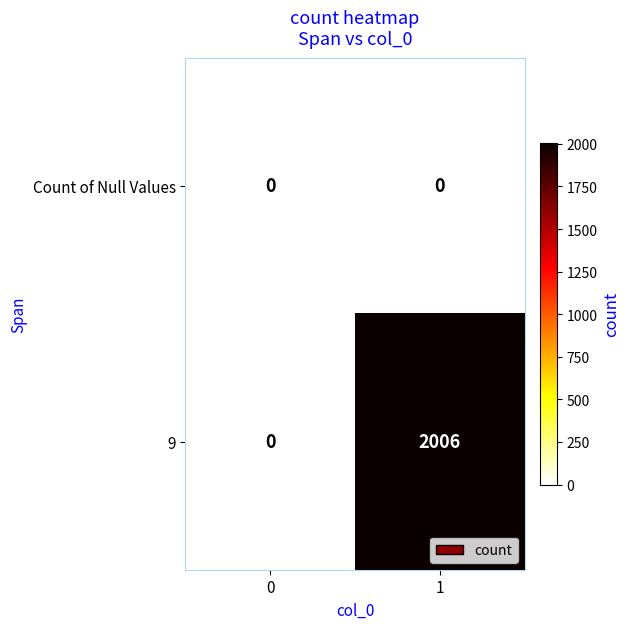

Rank the series by their maximum value, from lowest to highest.

Count of Null Values, 9